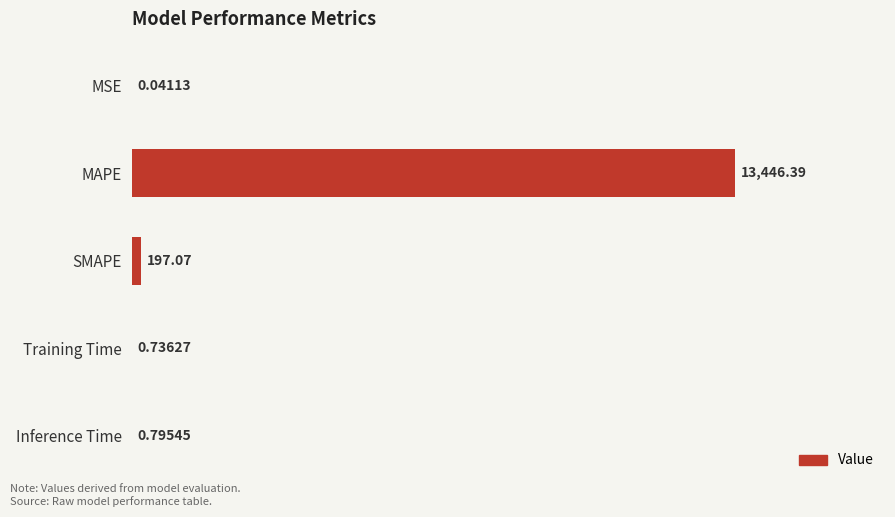

Which has a higher value, MAPE or Inference Time?

MAPE